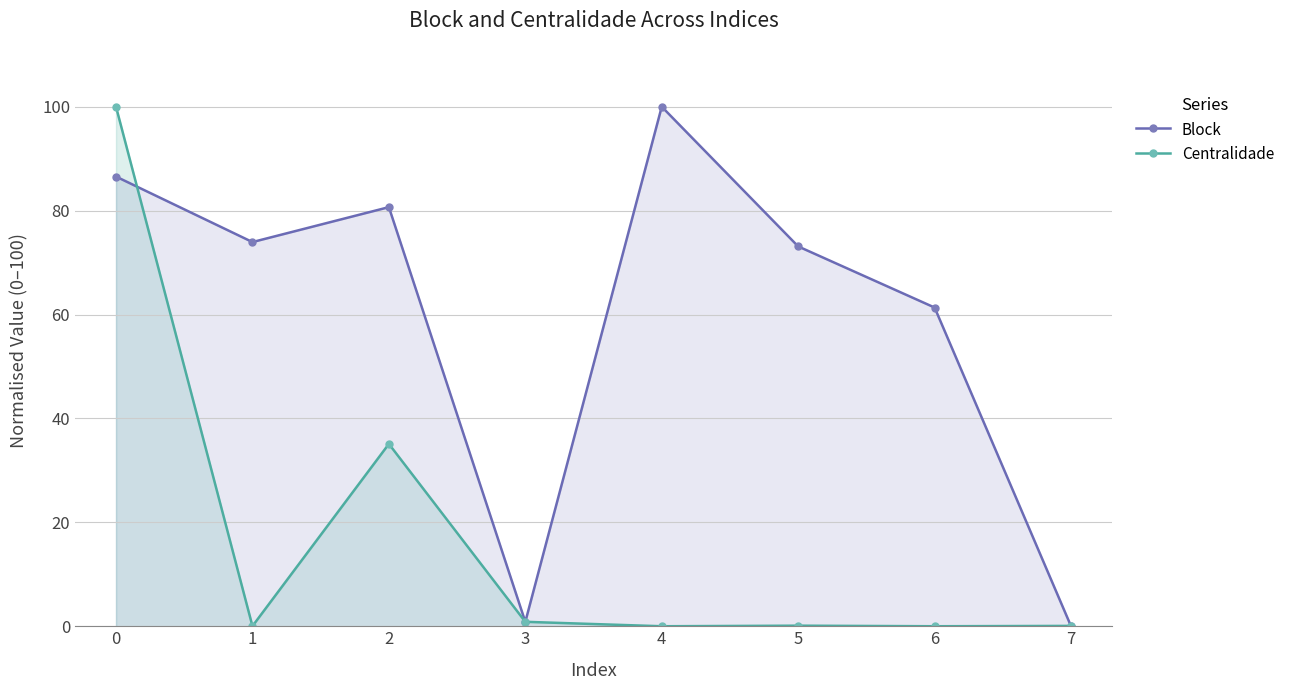

Which series changed the most between 3 and 5?

Block